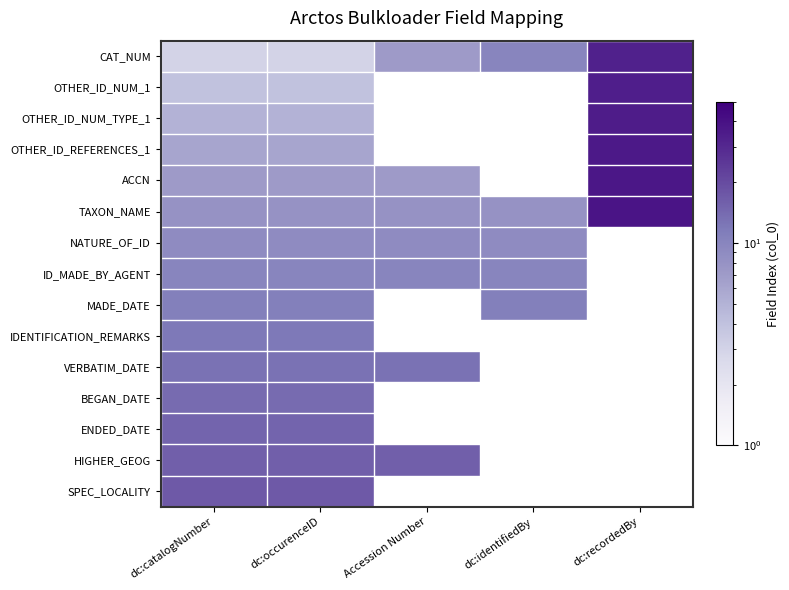

True or false: ENDED_DATE has a value of 20.5 at dc:catalogNumber.

False